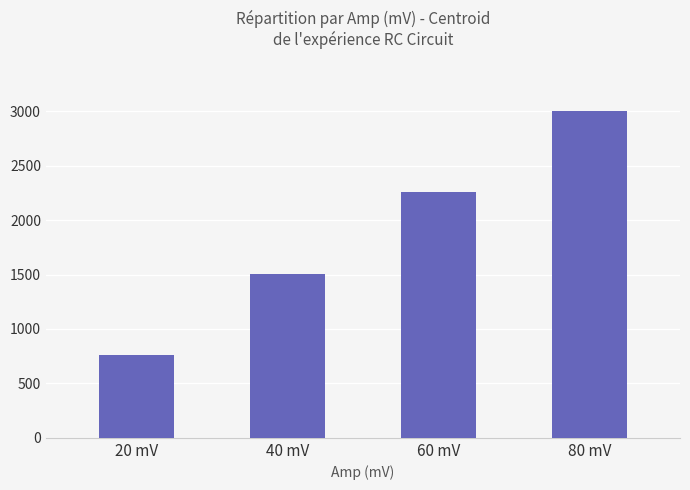

Count the values in the range 1508 to 3005.

3